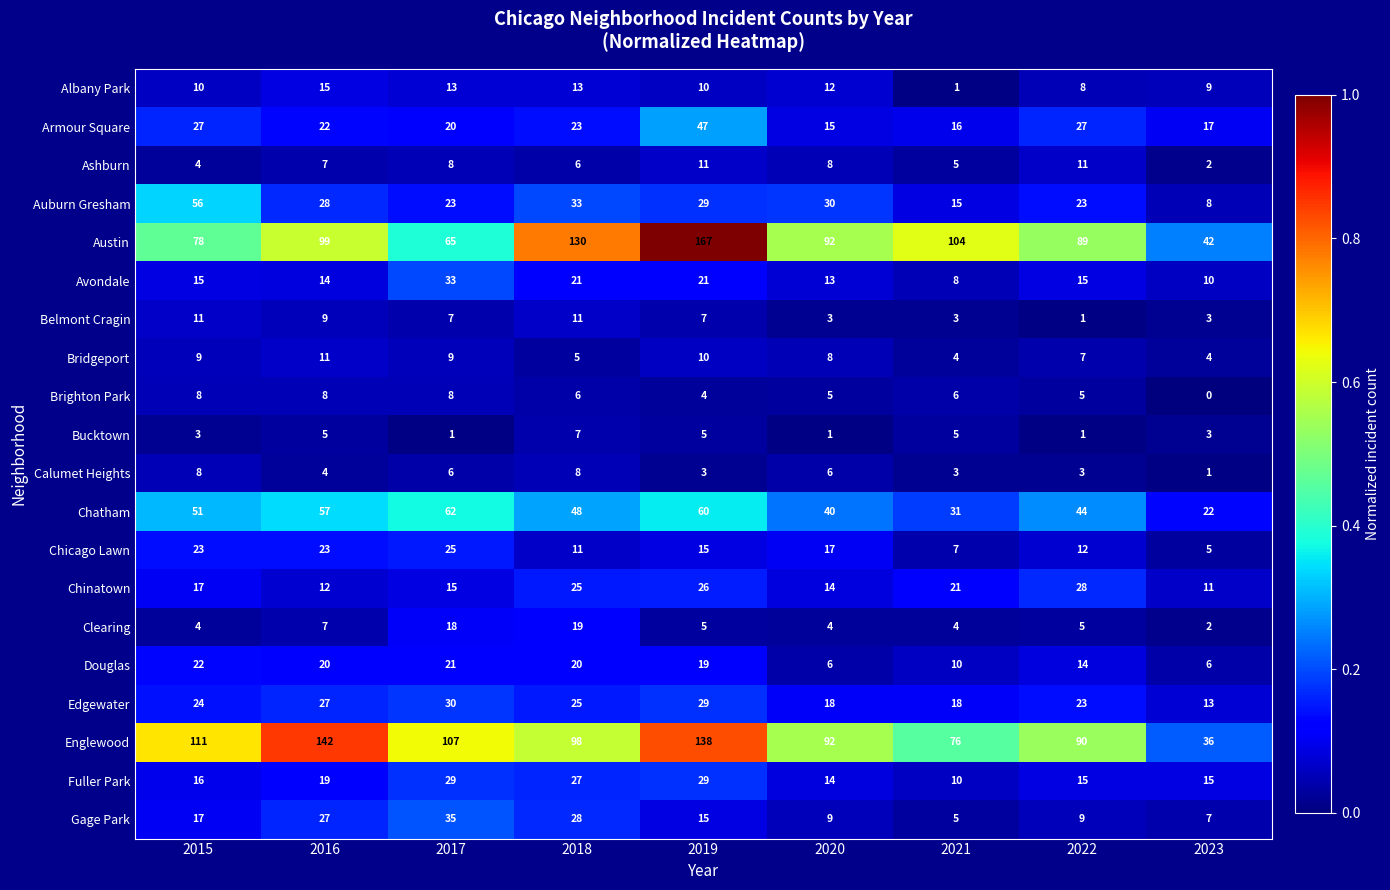

What value does the Belmont Cragin series have at 2017, to the nearest 5?

5